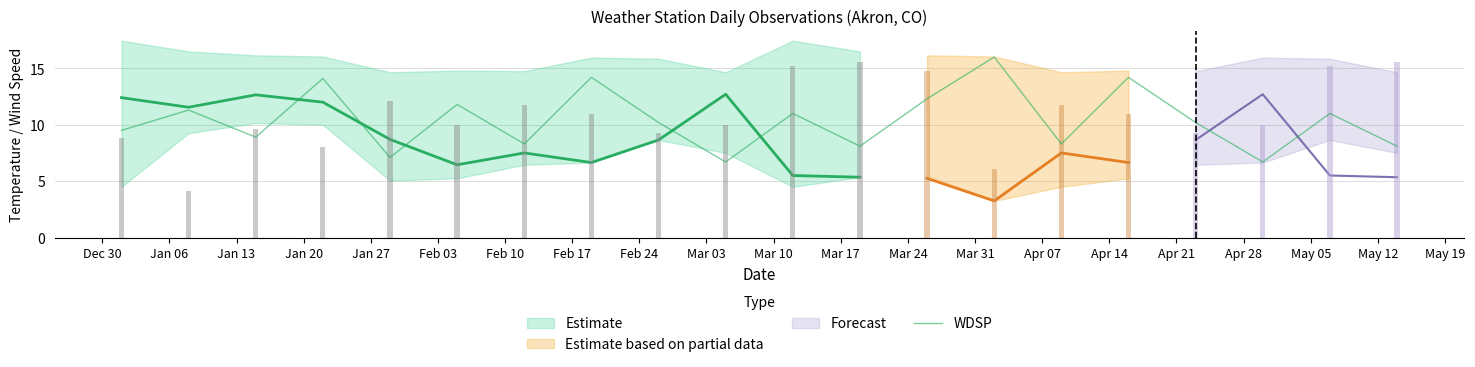

Reading right to left, what are all the values shown in this chart?

May 12=8.1	May 05=11.0	Apr 28=6.7	Apr 21=10.2	Apr 14=14.2	Apr 07=8.3	Mar 31=16.0	Mar 24=12.3	Mar 17=8.1	Mar 10=11.0	Mar 03=6.7	Feb 24=10.2	Feb 17=14.2	Feb 10=8.3	Feb 03=11.8	Jan 27=7.1	Jan 20=14.1	Jan 13=8.9	Jan 06=11.3	Dec 30=9.5